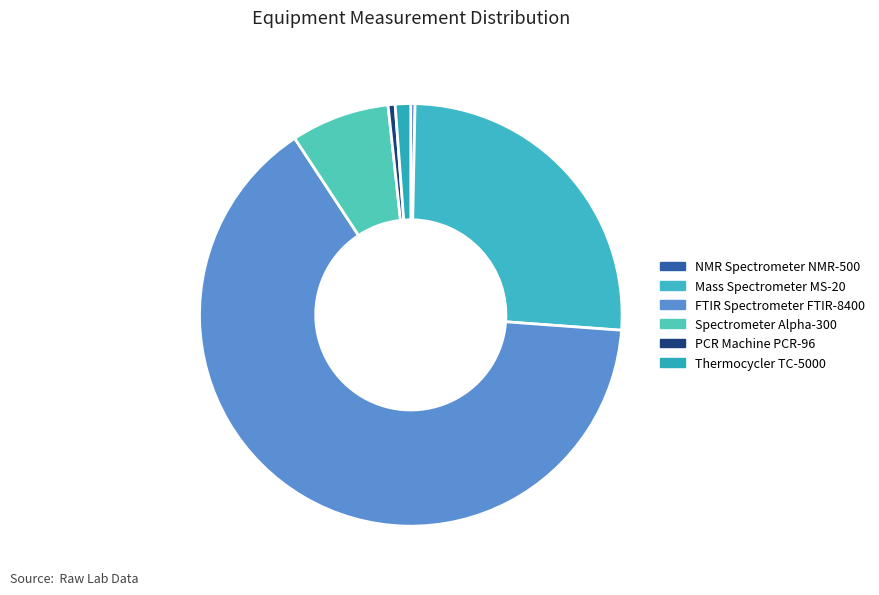

Between NMR Spectrometer NMR-500 and Mass Spectrometer MS-20, which is larger?

Mass Spectrometer MS-20